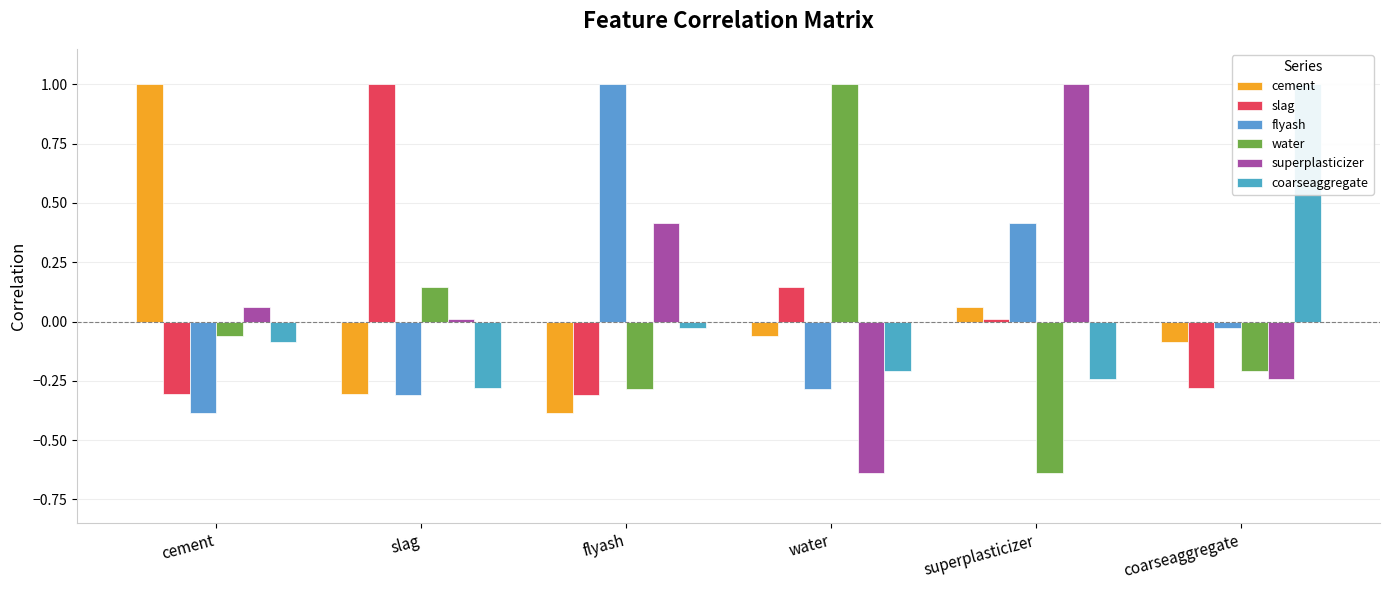

Which series has the largest total across all categories?

superplasticizer